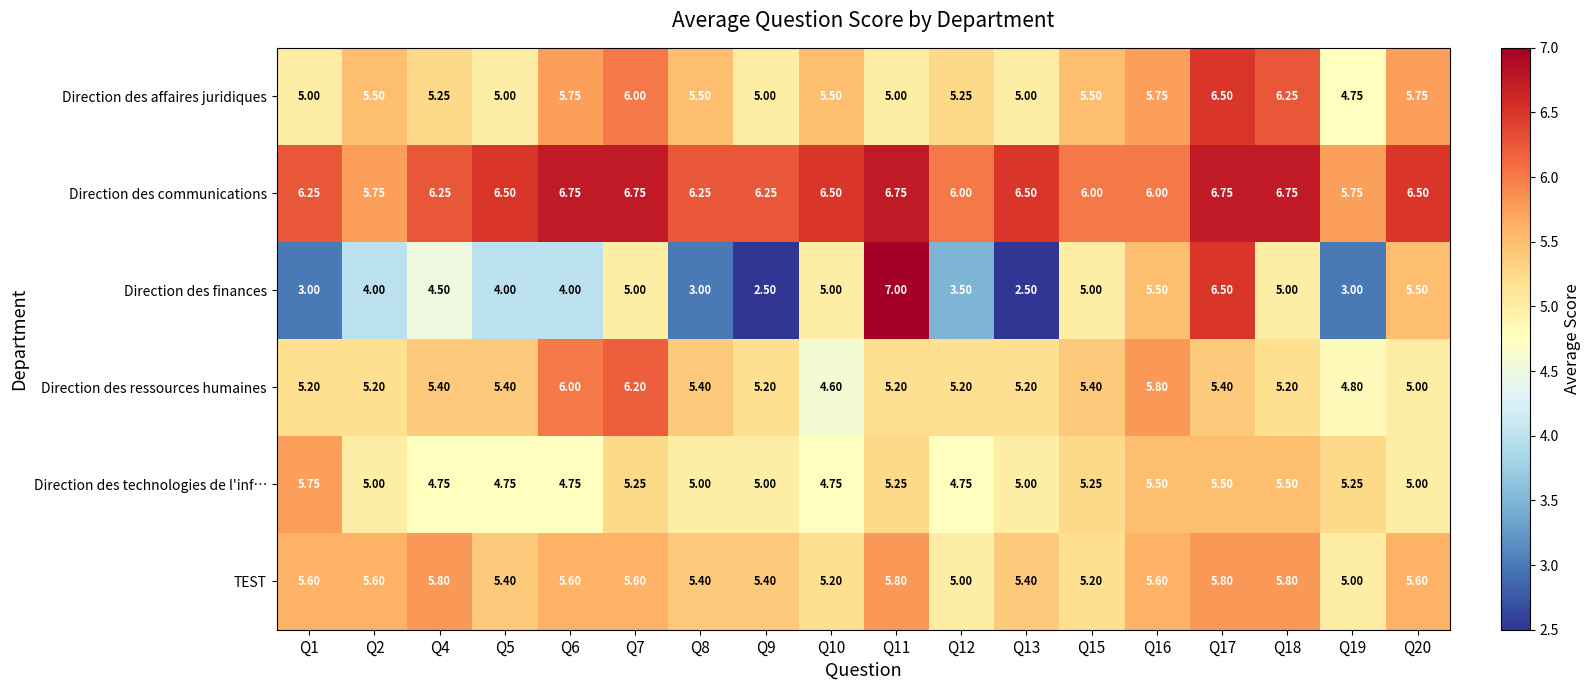

At how many categories does at least one series exceed 5?

18